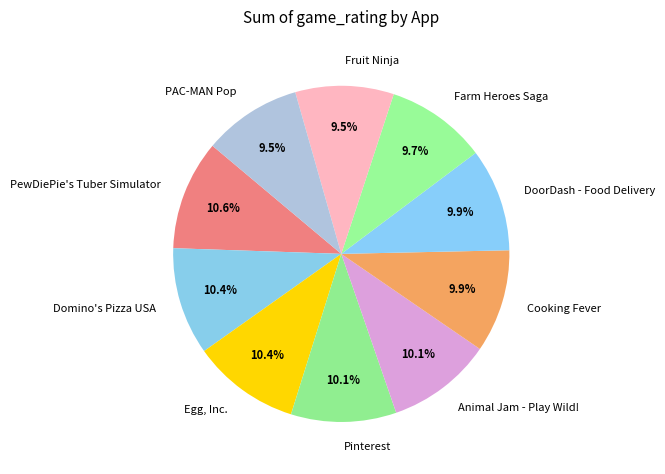

True or false: DoorDash - Food Delivery accounts for 10% of the total.

True